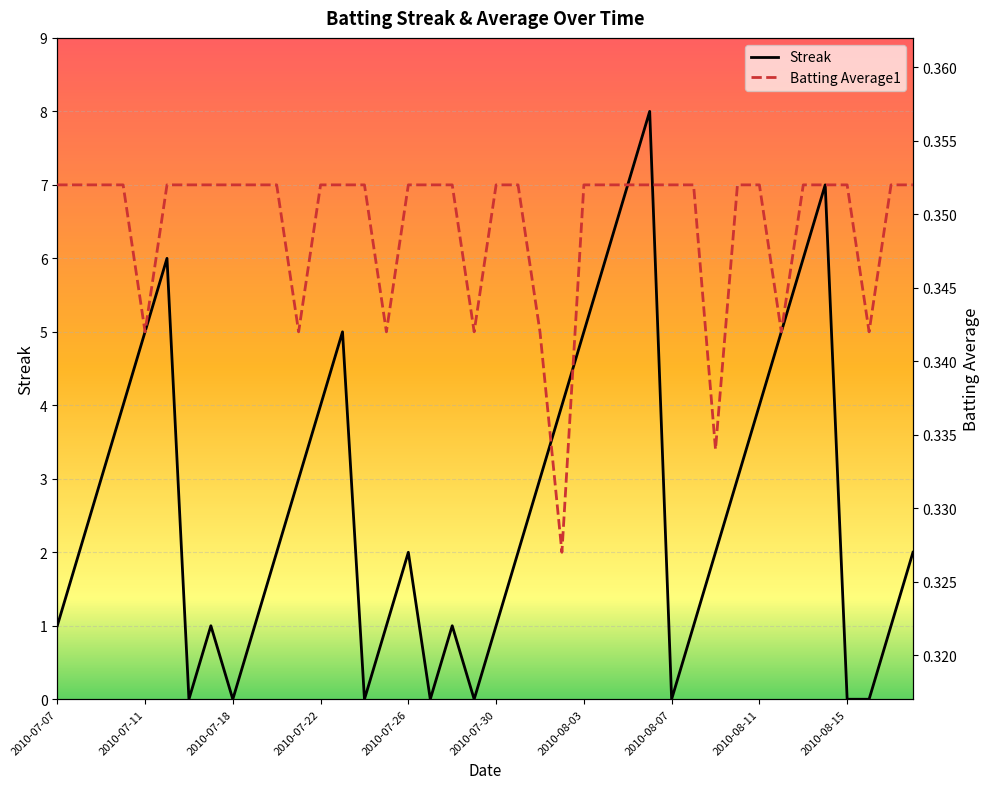

Count the Streak values in the range 1 to 5.

26